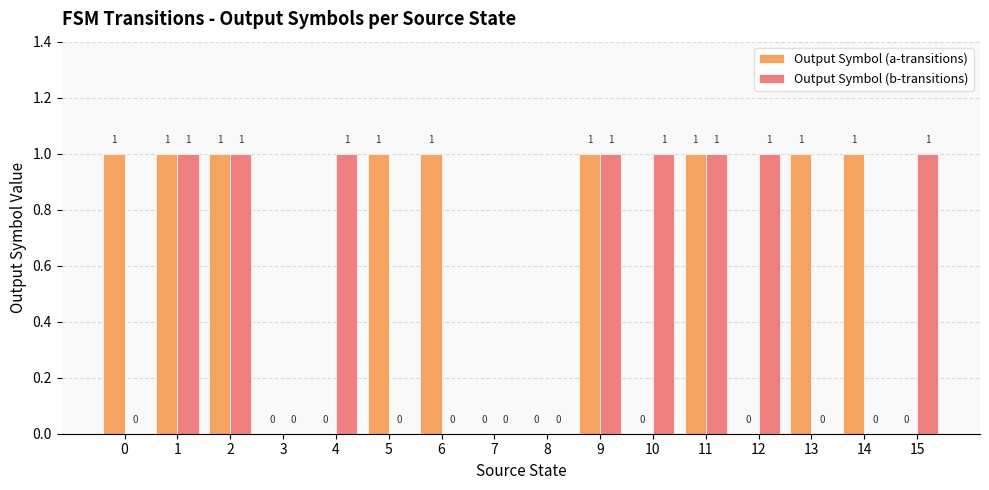

What is the sum of all Output Symbol (a-transitions) values?

9